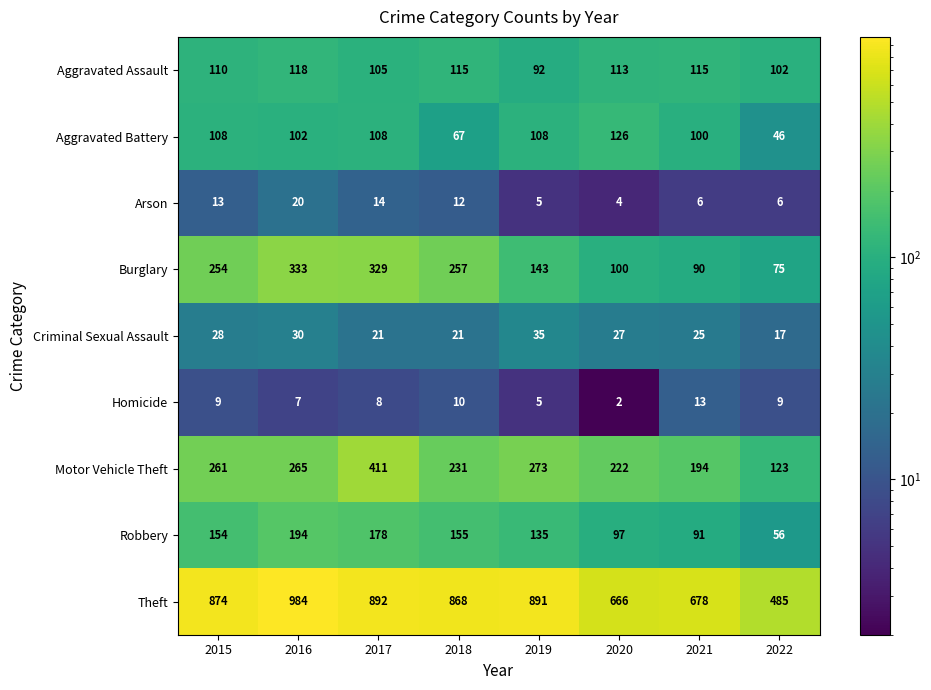

Which category has the highest value in the Arson series?

2016